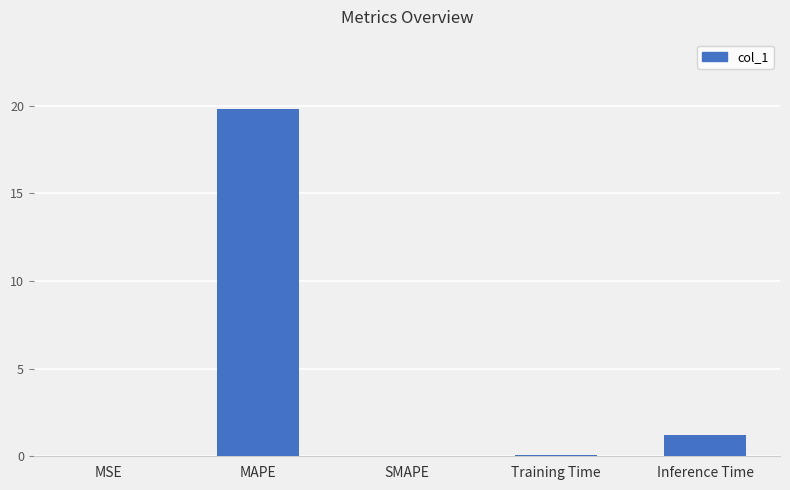

Which has a higher value, Inference Time or Training Time?

Inference Time